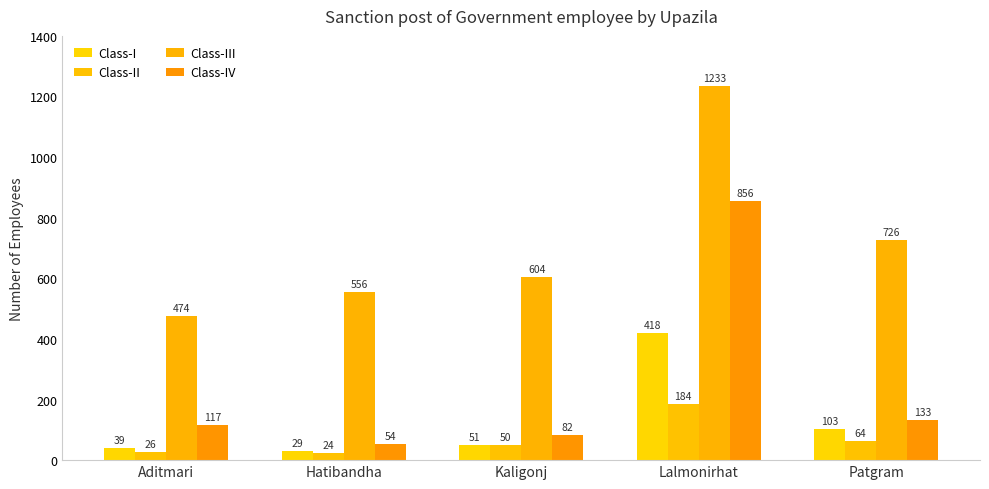

Which category has the highest value in the Class-IV series?

Lalmonirhat